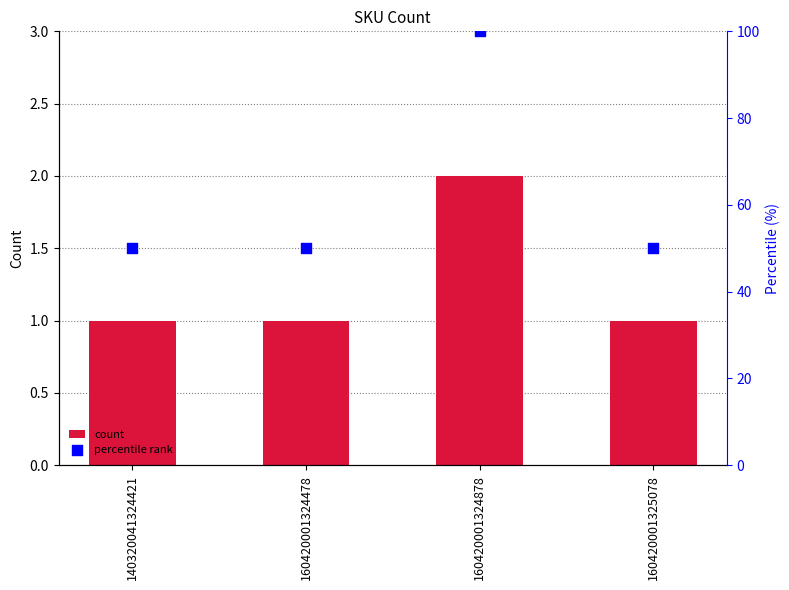

Which series has the largest total across all categories?

percentile rank